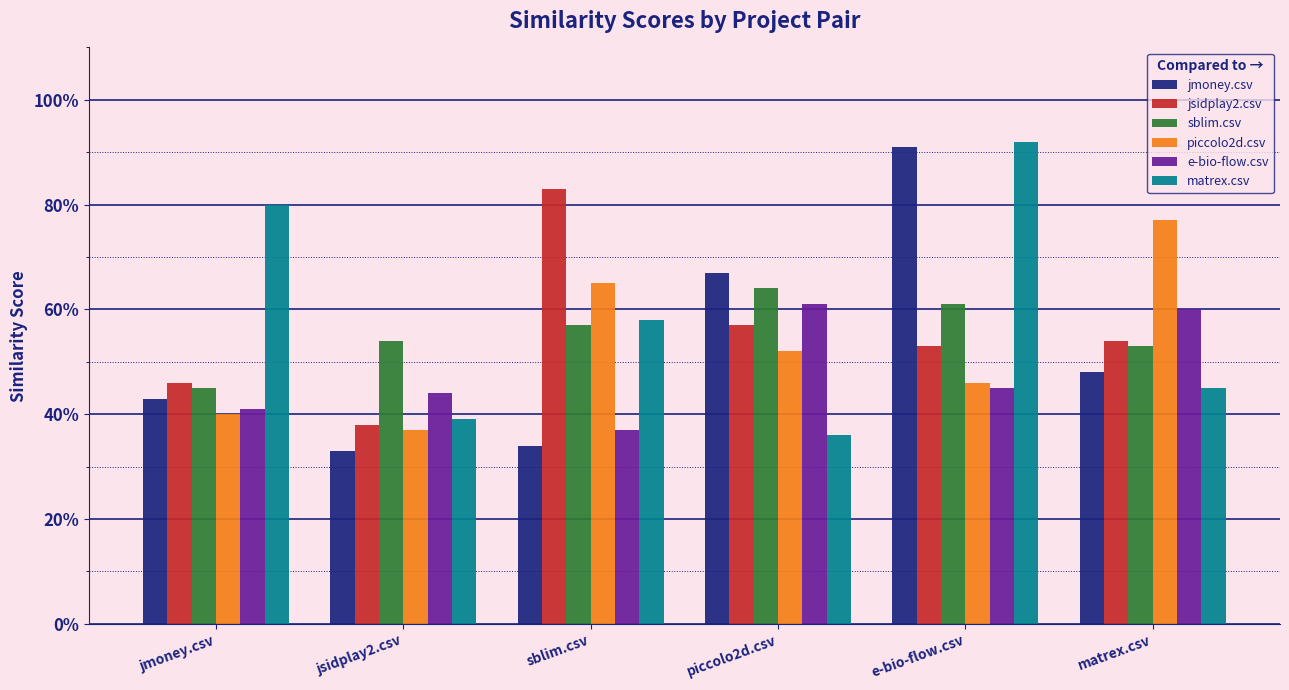

What are all the series names shown in the legend?

jmoney.csv, jsidplay2.csv, sblim.csv, piccolo2d.csv, e-bio-flow.csv, matrex.csv